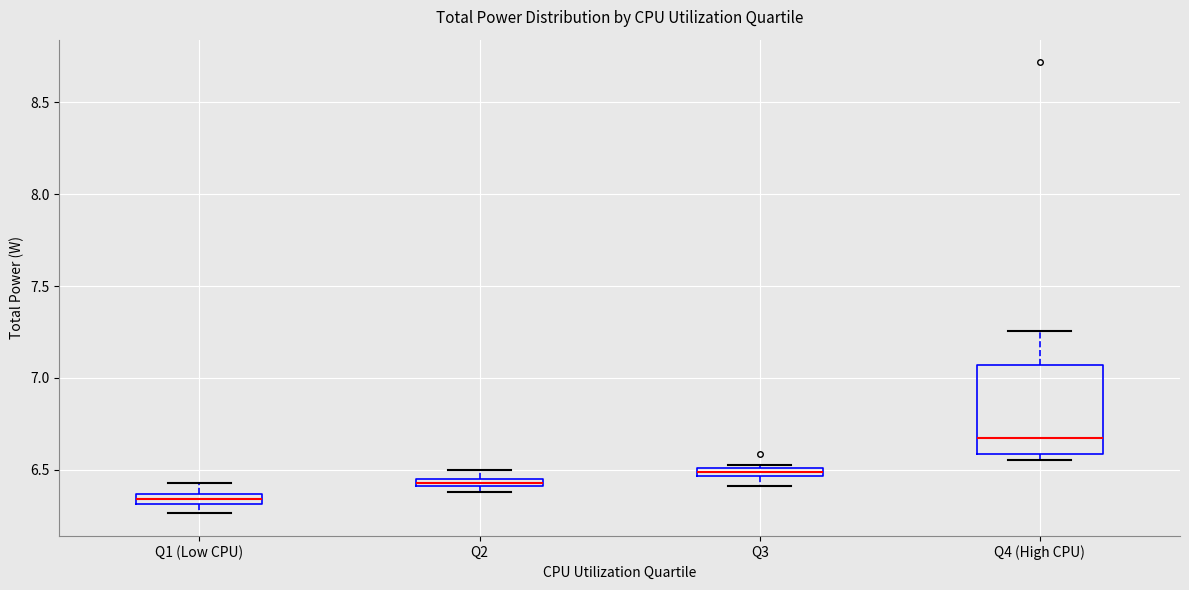

Comparing the boxes themselves (not the whiskers), which one is the tallest?

Q4 (High CPU)